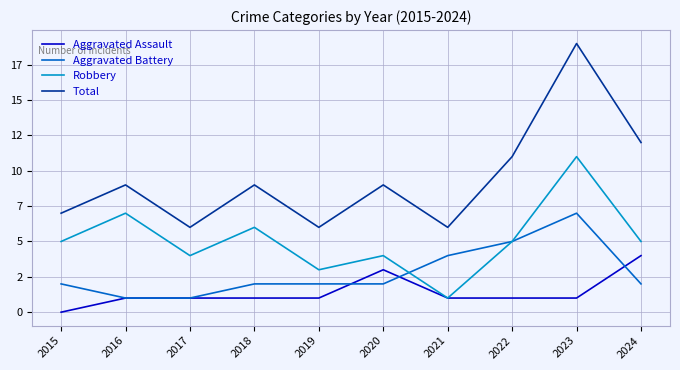

What are all the series names shown in the legend?

Aggravated Assault, Aggravated Battery, Robbery, Total